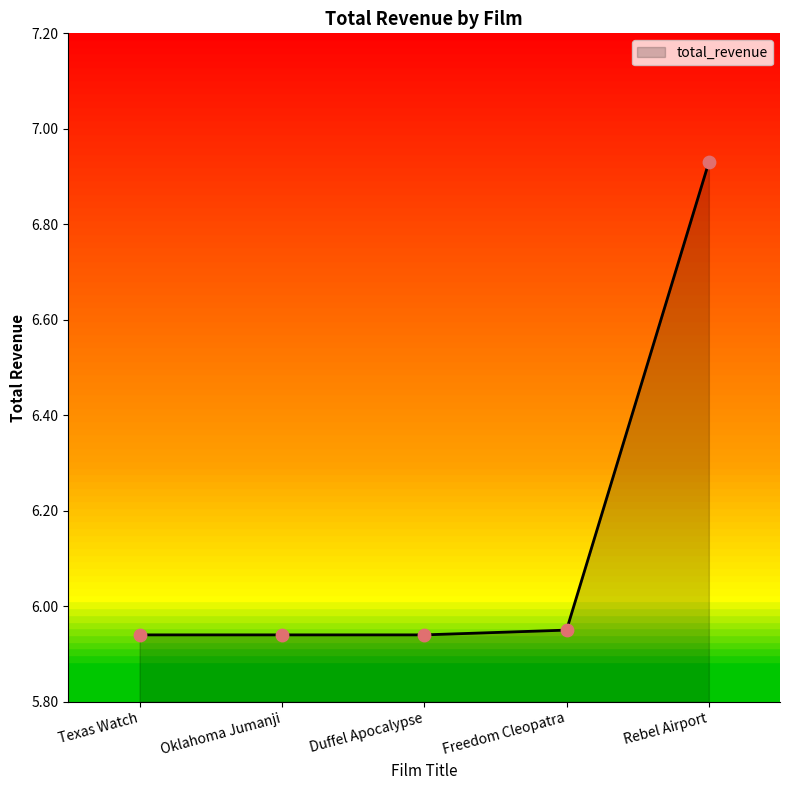

Approximately how many times larger is the value at Rebel Airport compared to Freedom Cleopatra?

1.2